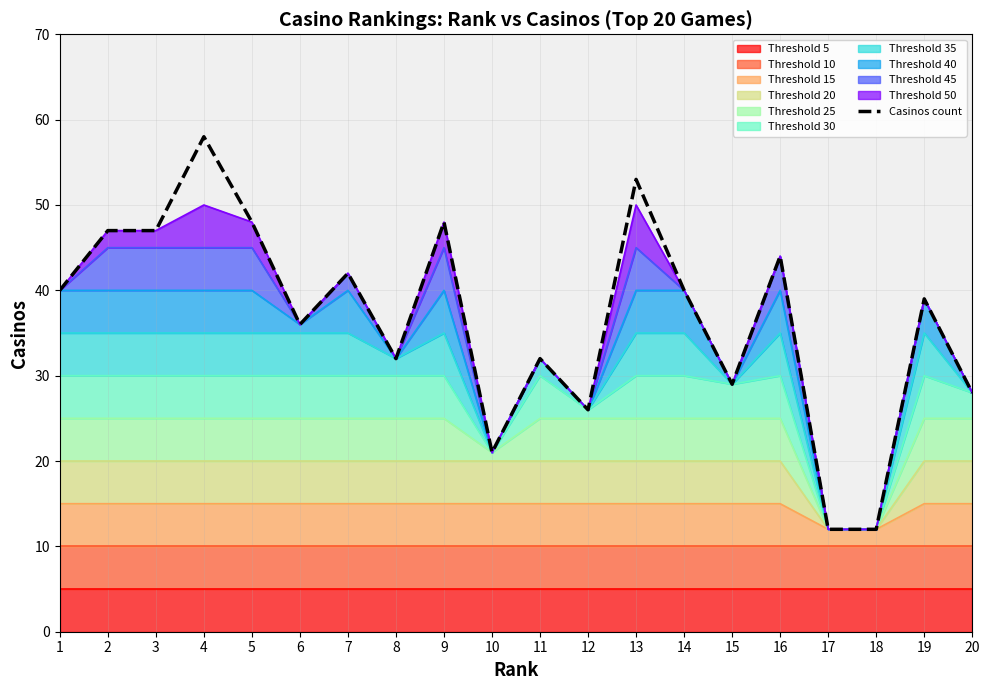

What is the difference between the values at 10 and 19?

18